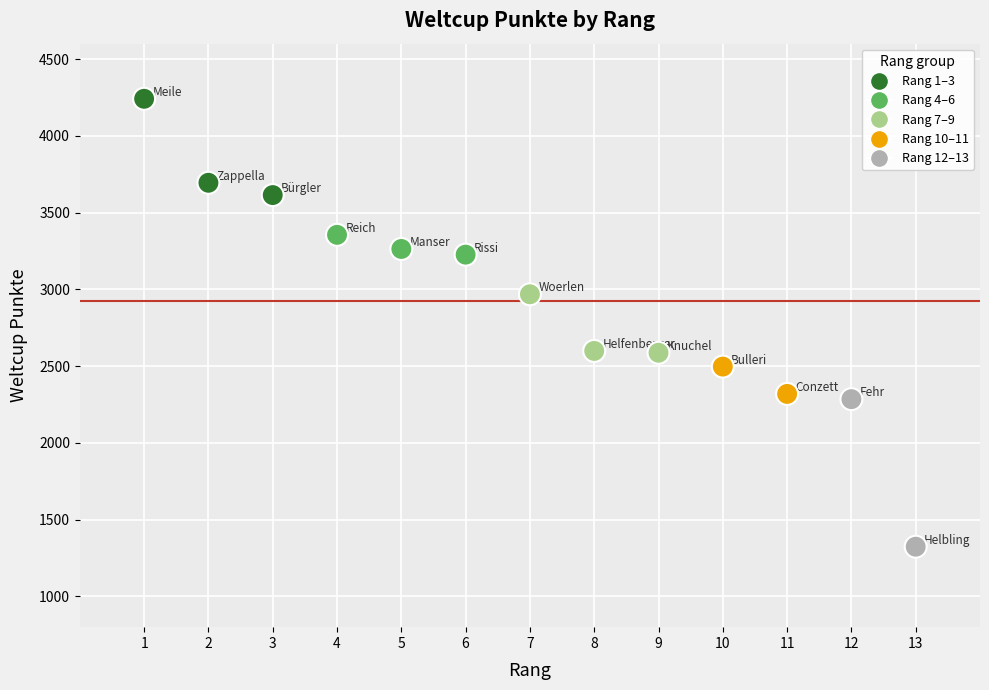

What is the range of X values (max minus min)?

12